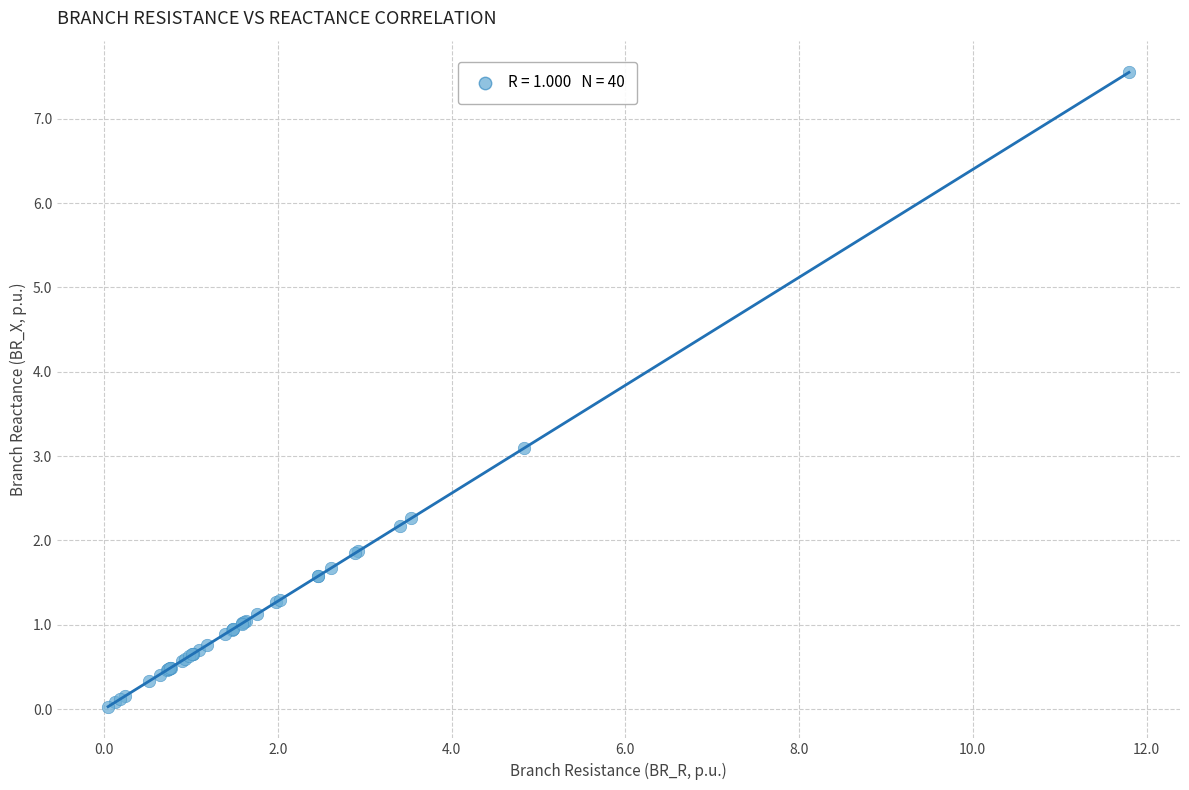

What Y value in the scatter plot is closest to 3?

3.1